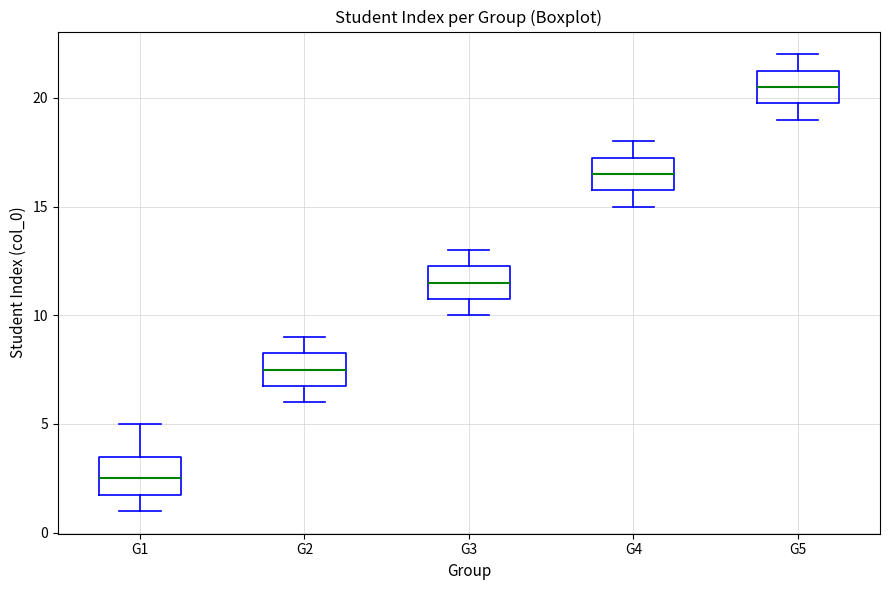

Where is the lower edge of the box for G5 on the y-axis? The values are not printed on the chart, so give them approximately, as read against the axis.

20.0